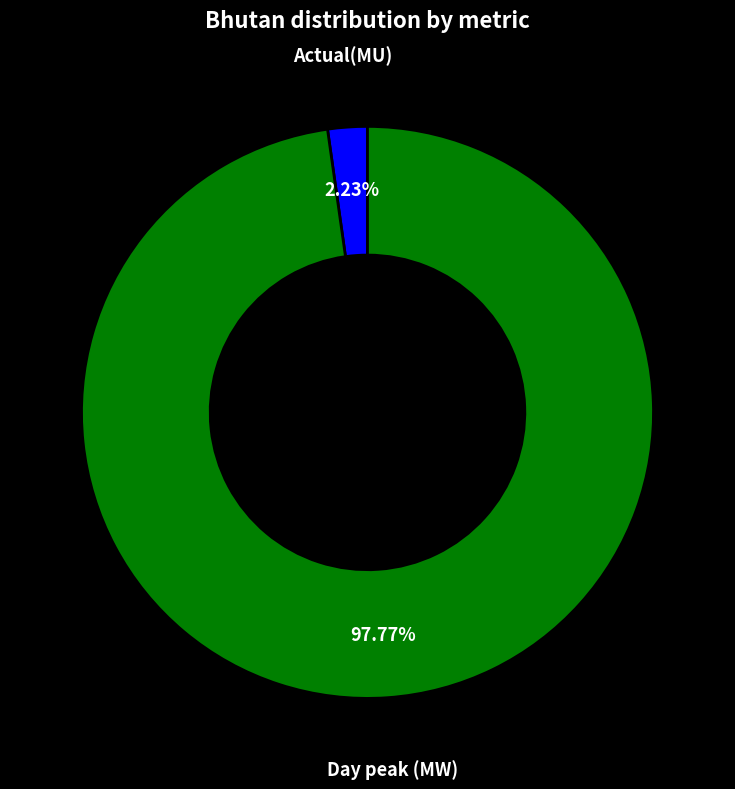

Which slice is the largest?

Day peak (MW)